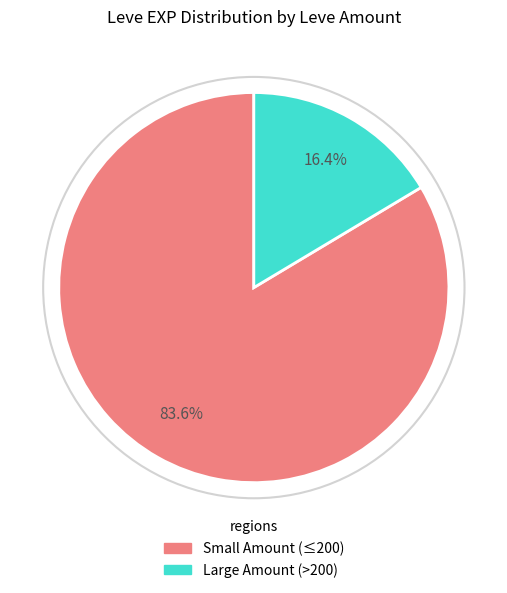

To the nearest percent, what is the difference between the largest and smallest slice percentages?

67%